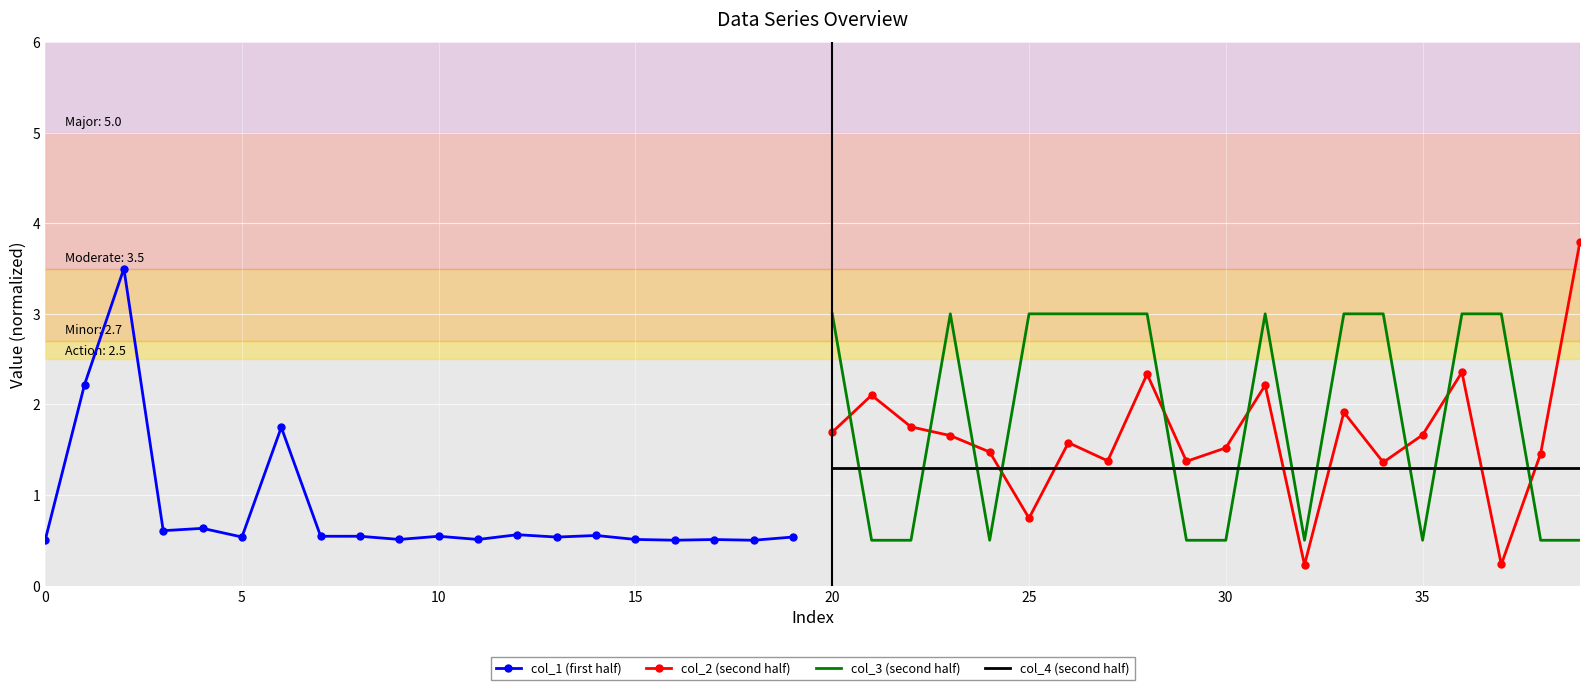

What is the average value of the col_2 (second half) series?

1.6